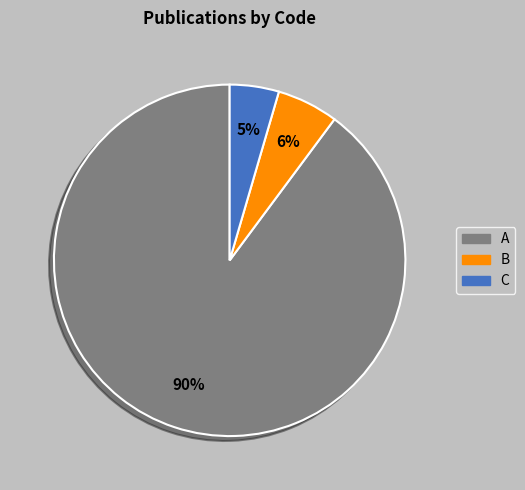

The B slice represents 1% of the pie. True or false?

False